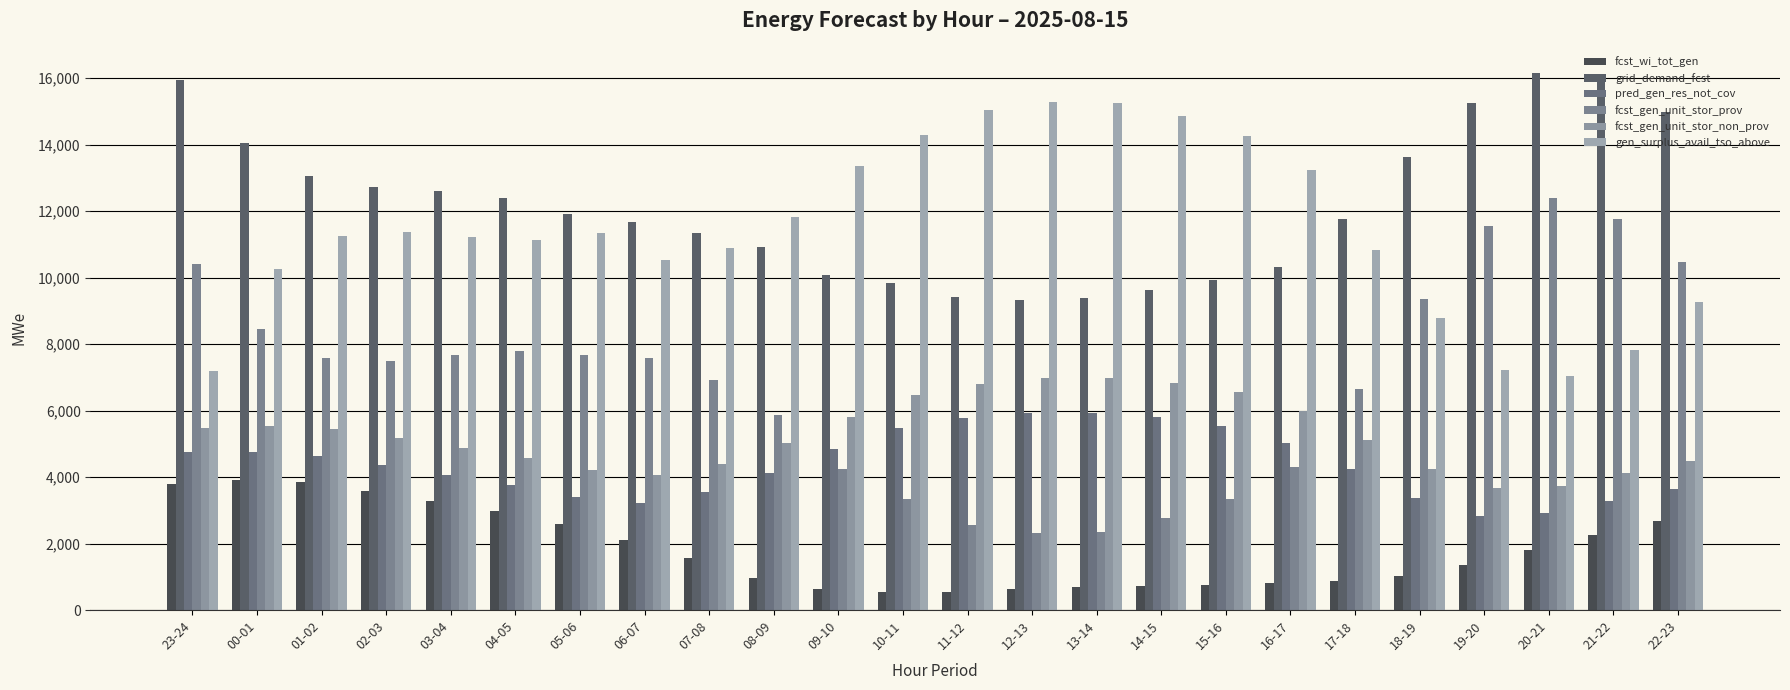

At which label does fcst_wi_tot_gen first exceed 1561?

23-24